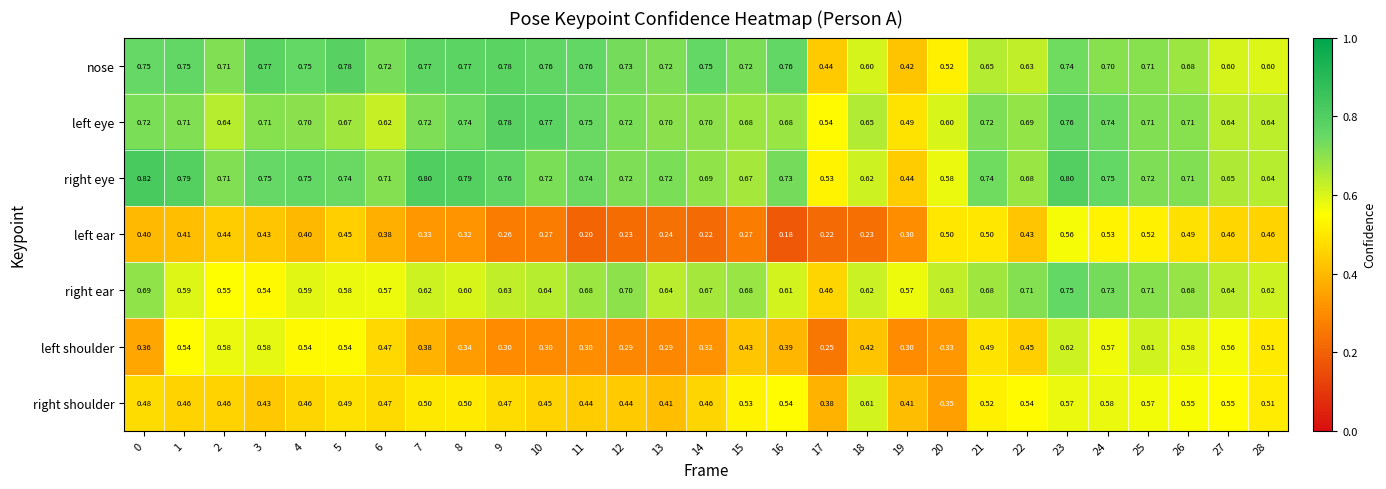

Is the value of left shoulder at 6 greater than the value of right shoulder at 24?

No